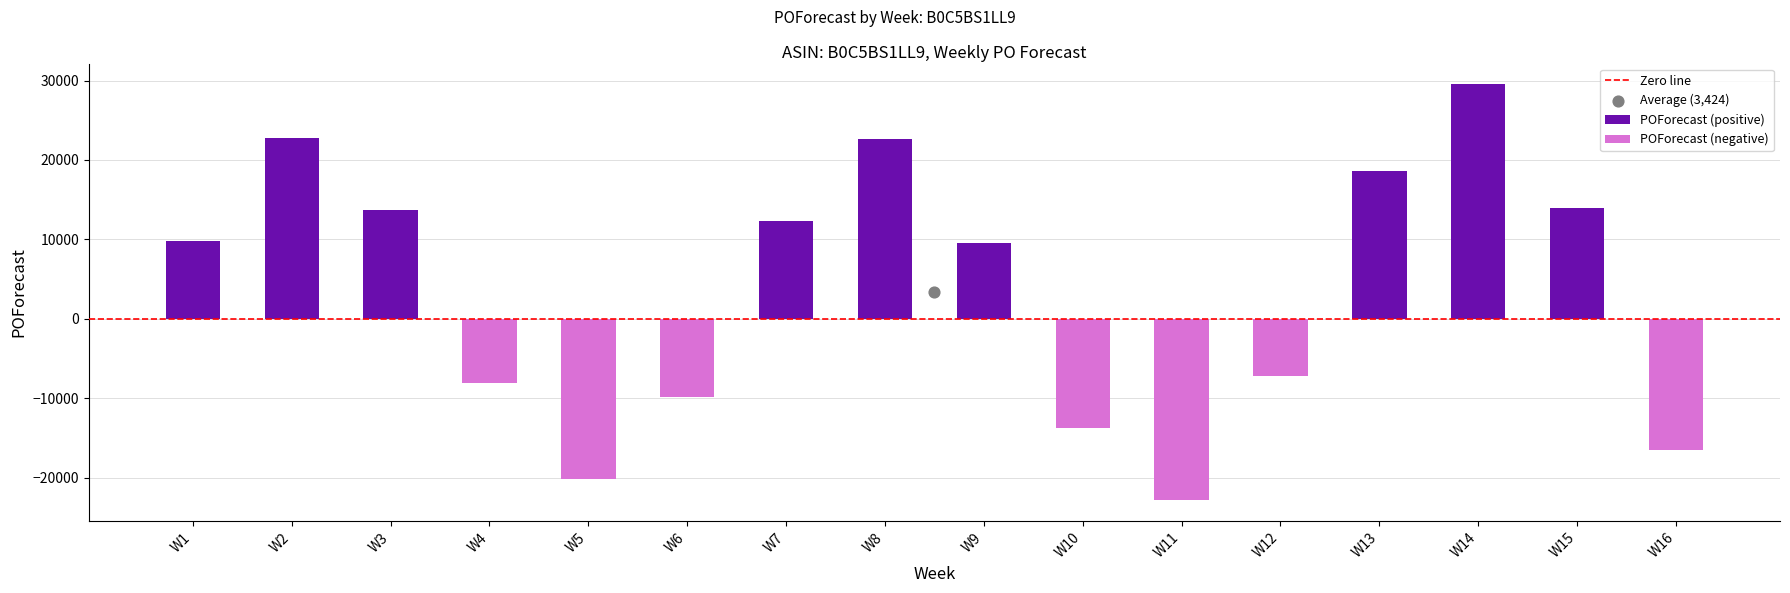

Between W5 and W13, which is larger?

W13